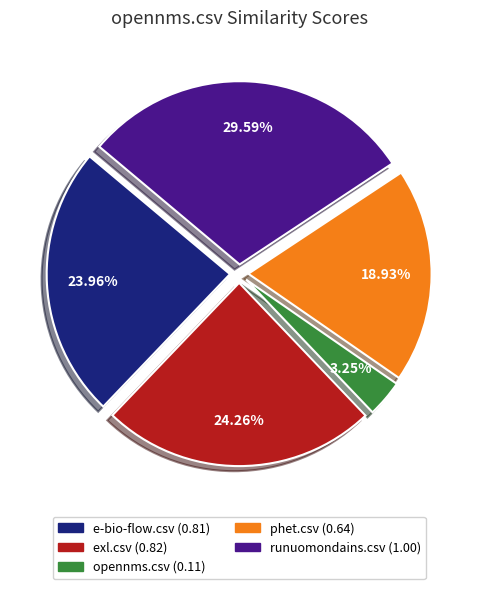

What percentage is NOT represented by runuomondains.csv?

70.4%